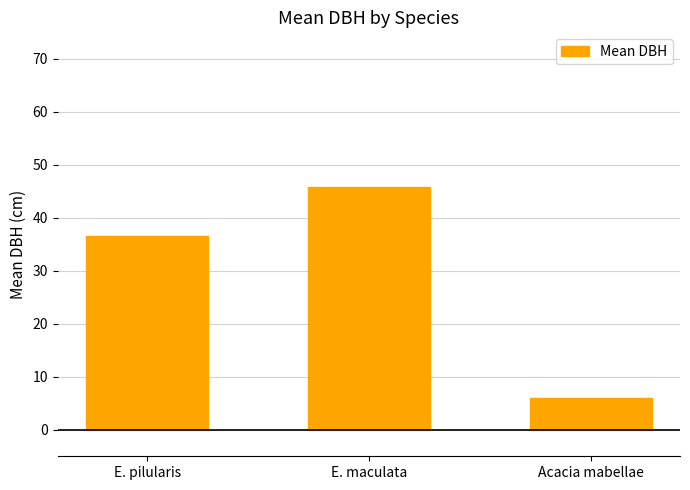

Which has a higher value, Acacia mabellae or E. pilularis?

E. pilularis